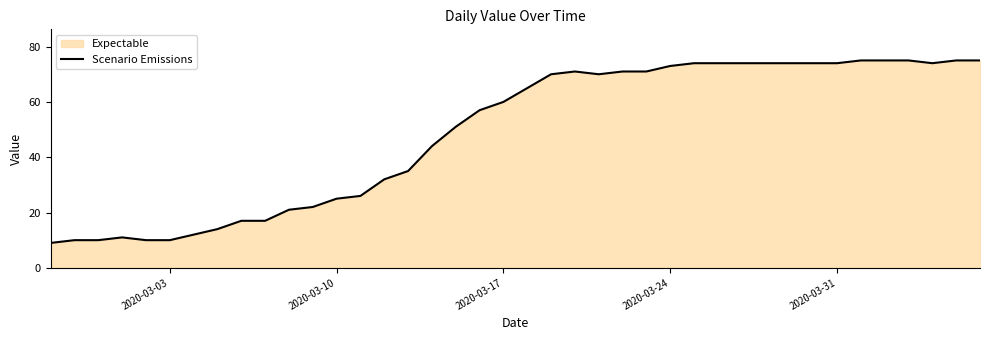

How many series are shown in this chart?

1